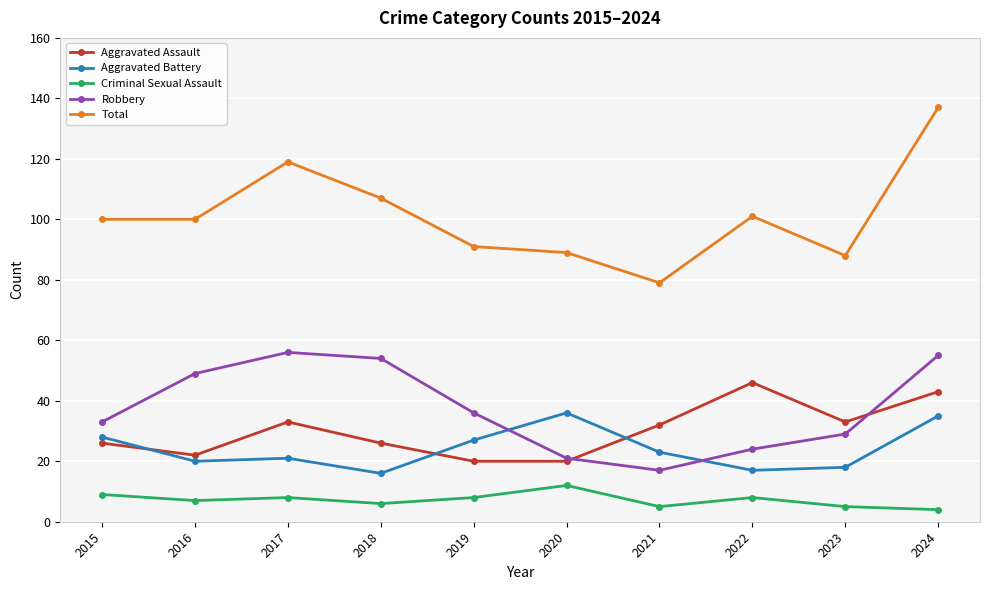

What is the sum of the Robbery values at 2023 and 2020?

50